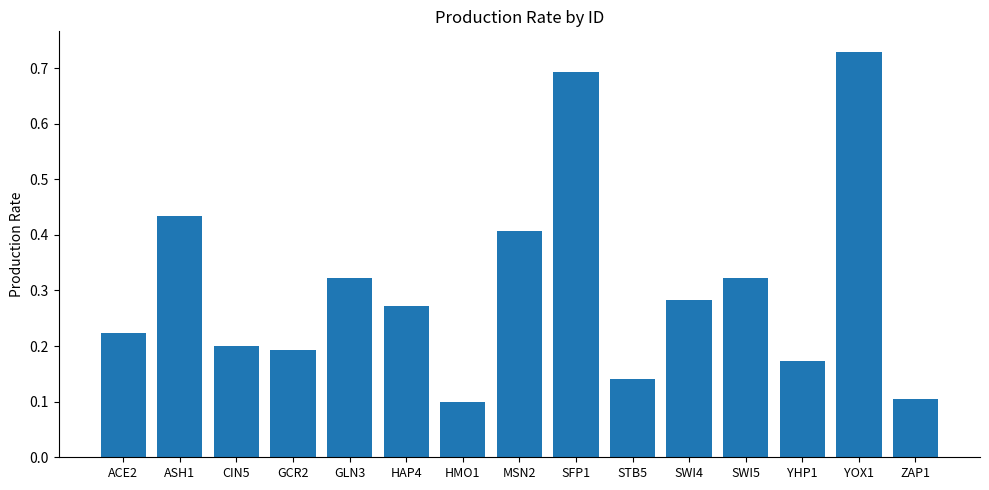

Are the bars grouped side by side (vs. stacked)?

No